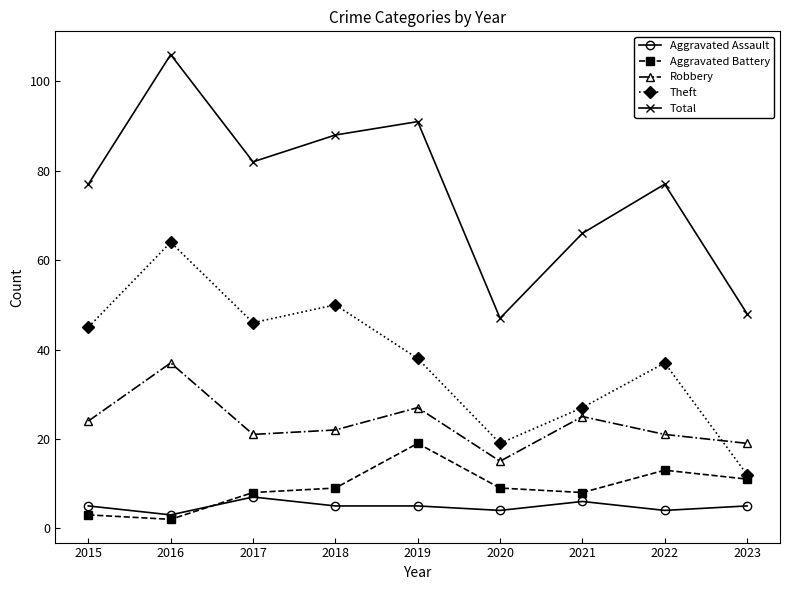

Which label corresponds to the smallest value in the chart?

2016